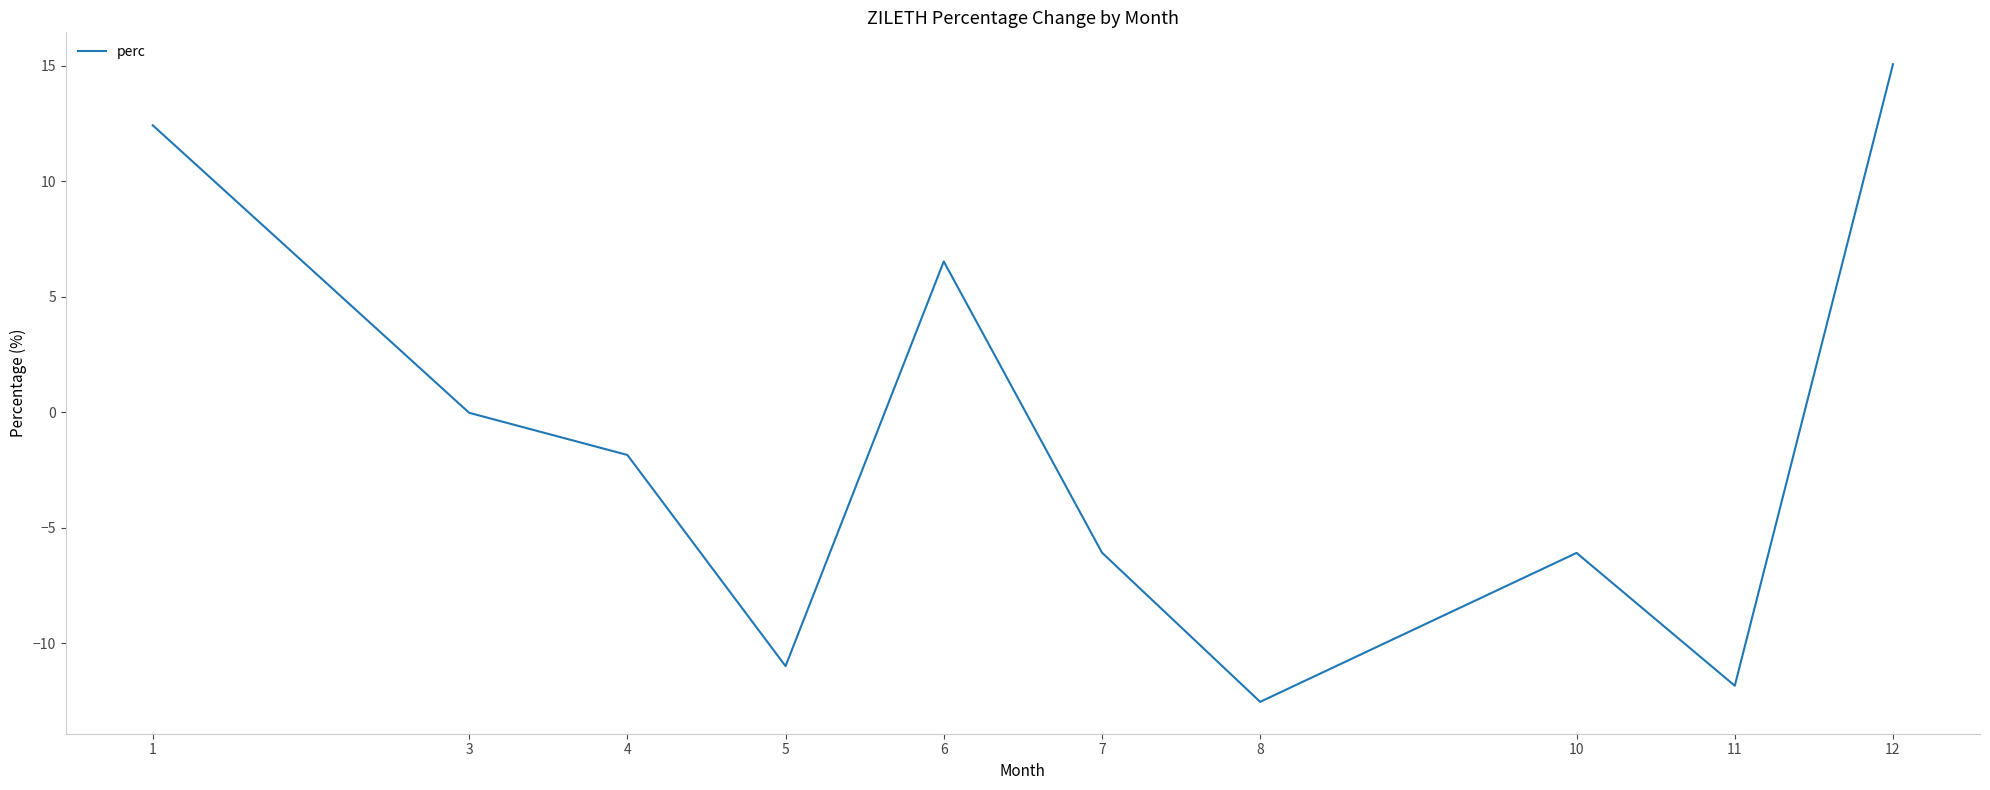

What is the change in value from 6 to 8?

-19.1